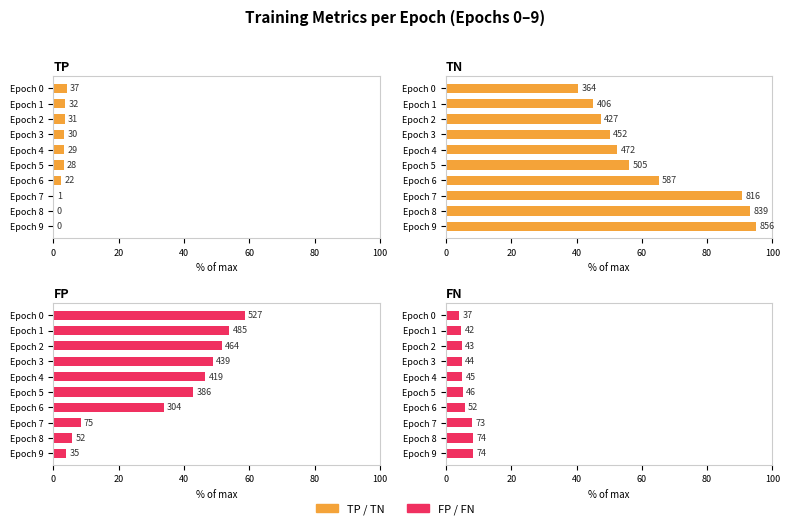

The value of FN at Epoch 6 is 10.1. True or false?

False